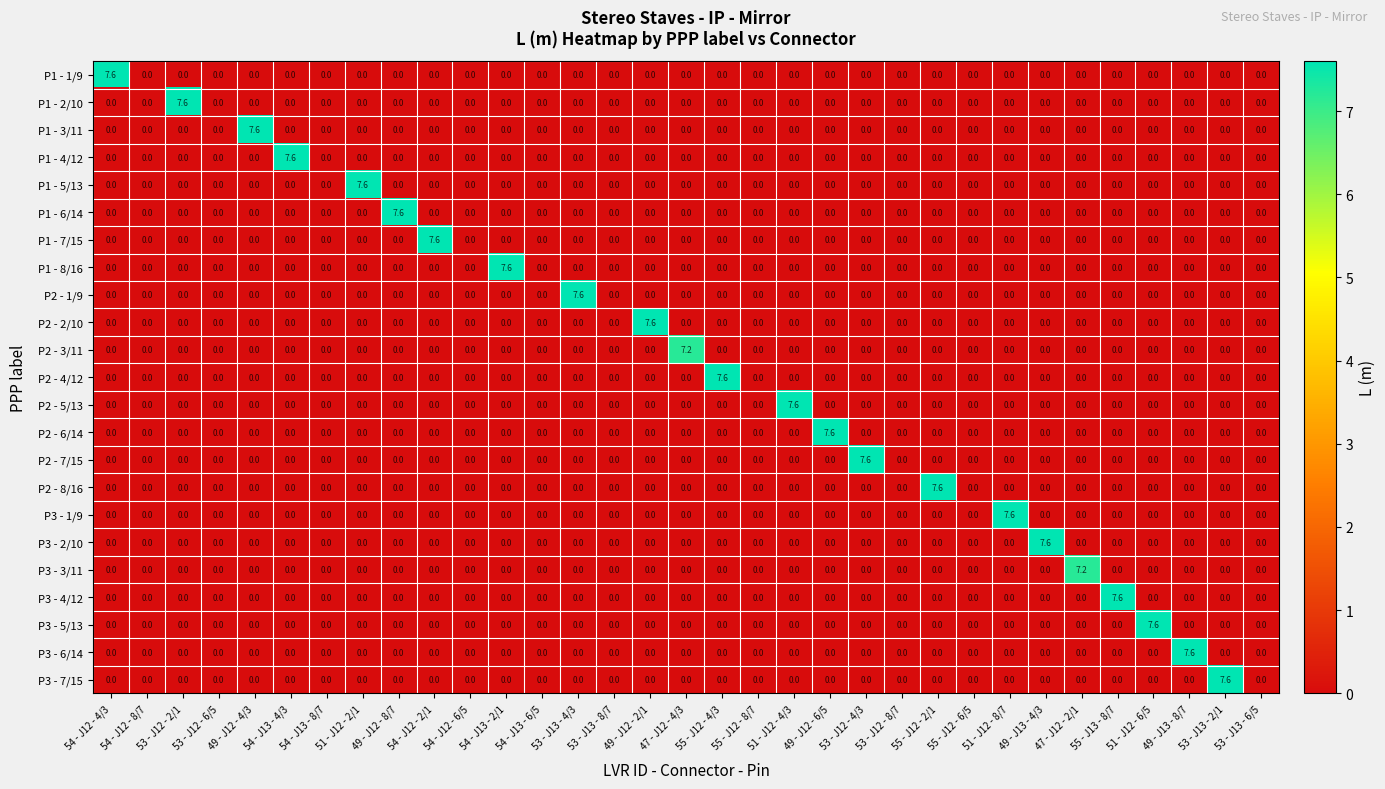

At how many categories does at least one series exceed 1?

23